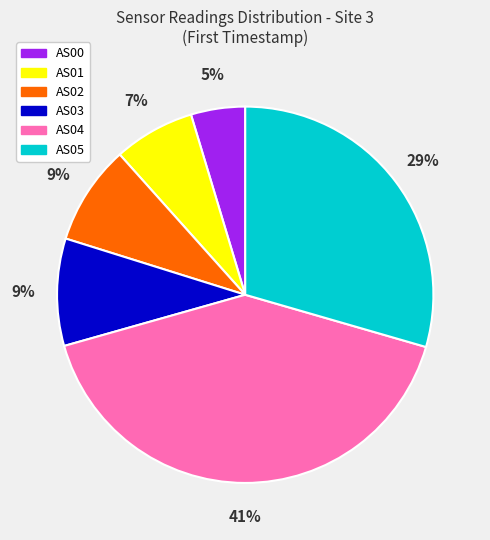

Which has a higher value, AS04 or AS00?

AS04